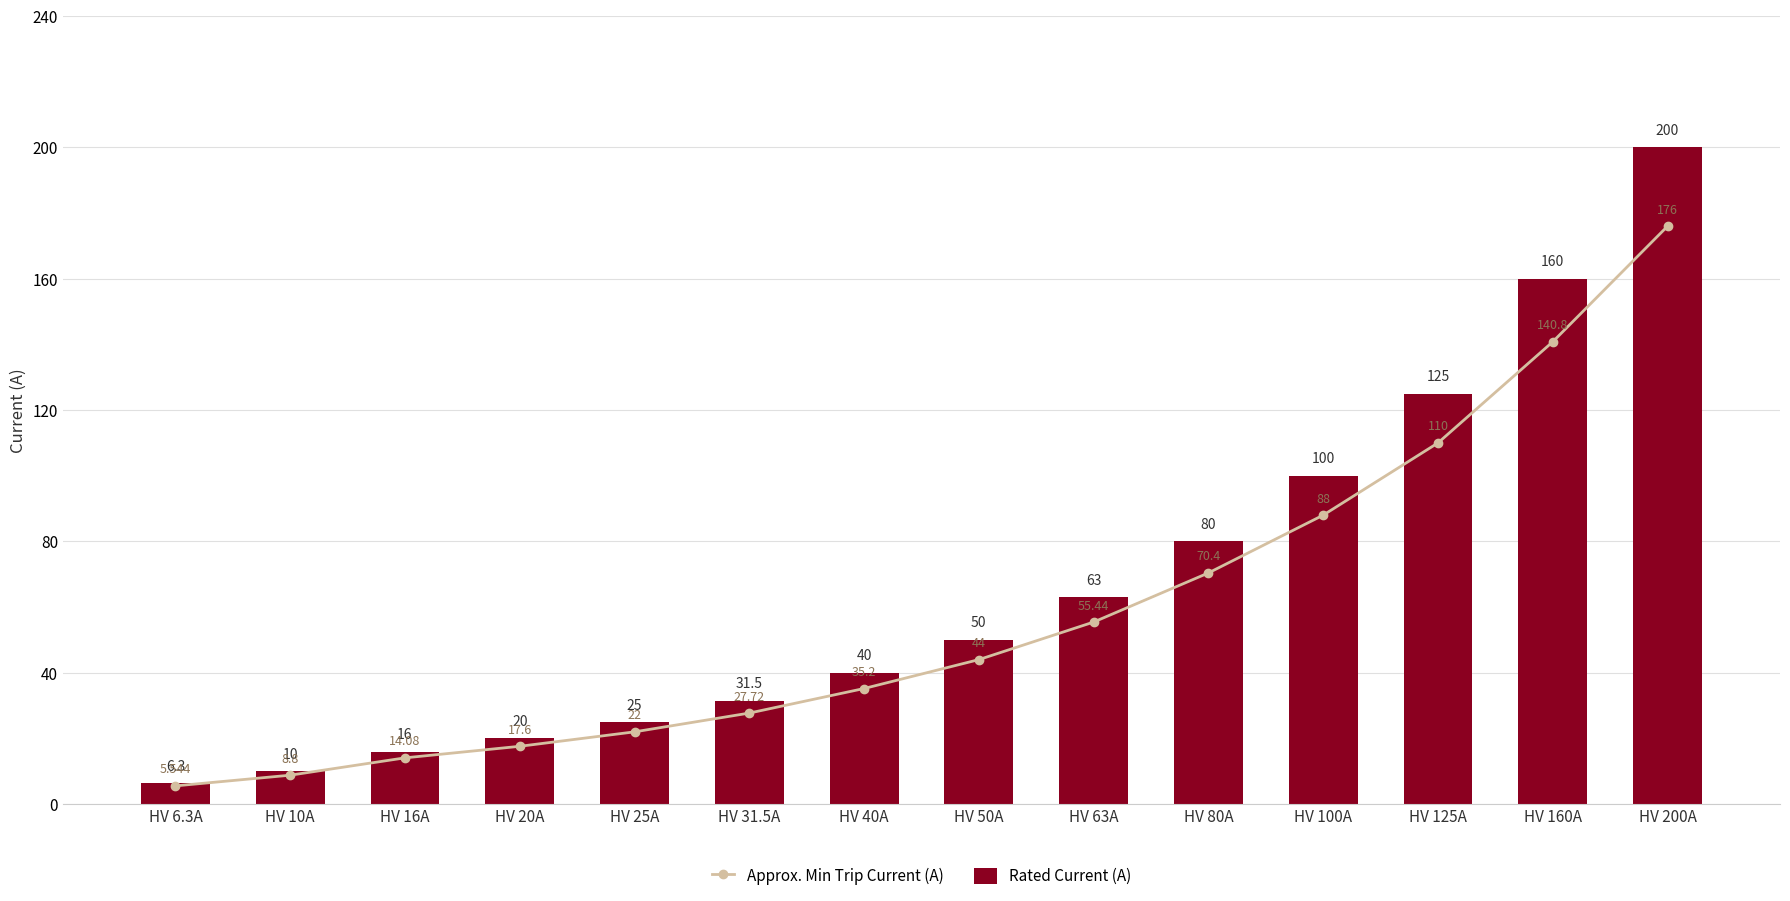

Reading right to left, list all the values displayed in this chart.

Approx. Min Trip Current (A): 176.0	140.8	110.0	88.0	70.4	55.4	44.0	35.2	27.7	22.0	17.6	14.1	8.8	5.5
Rated Current (A): 200.0	160.0	125.0	100.0	80.0	63.0	50.0	40.0	31.5	25.0	20.0	16.0	10.0	6.3